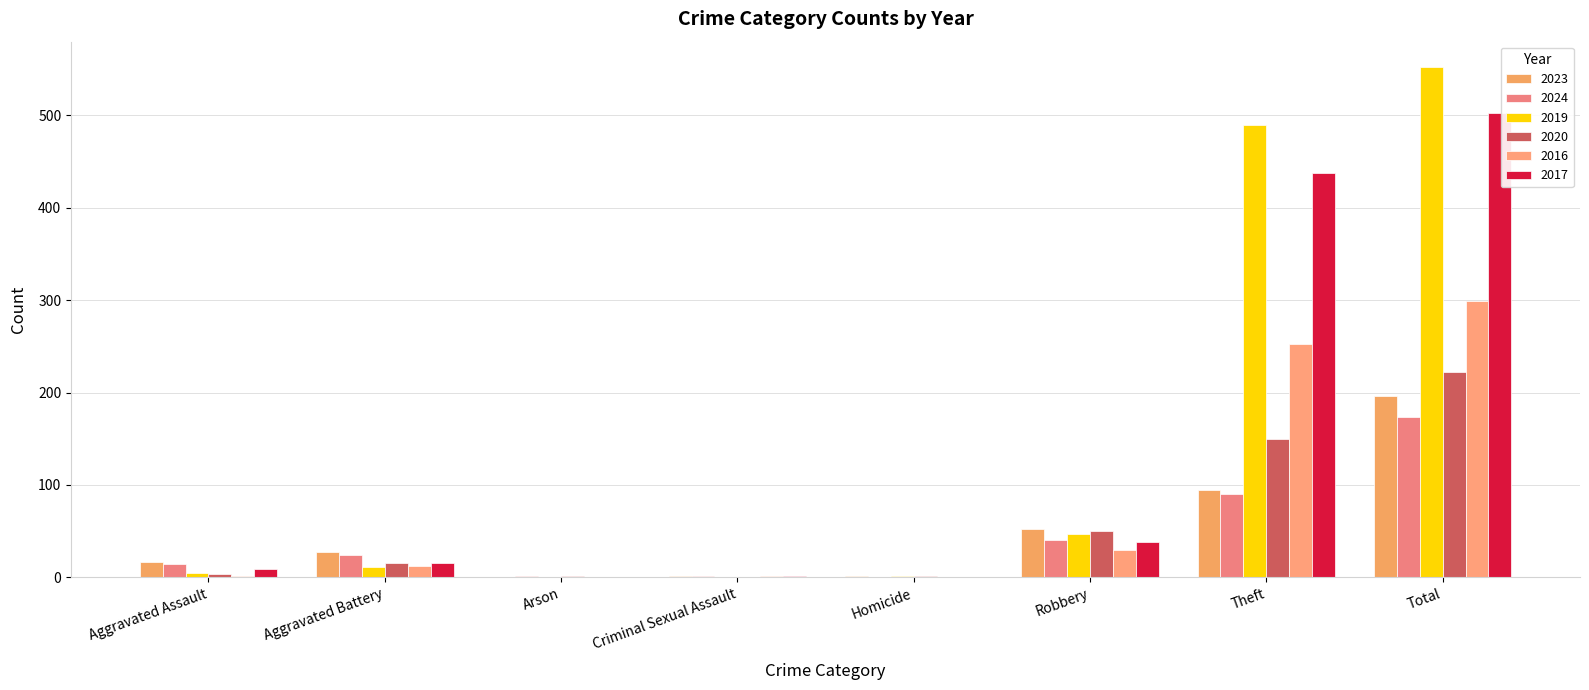

What is the sum of all 2020 values?

444